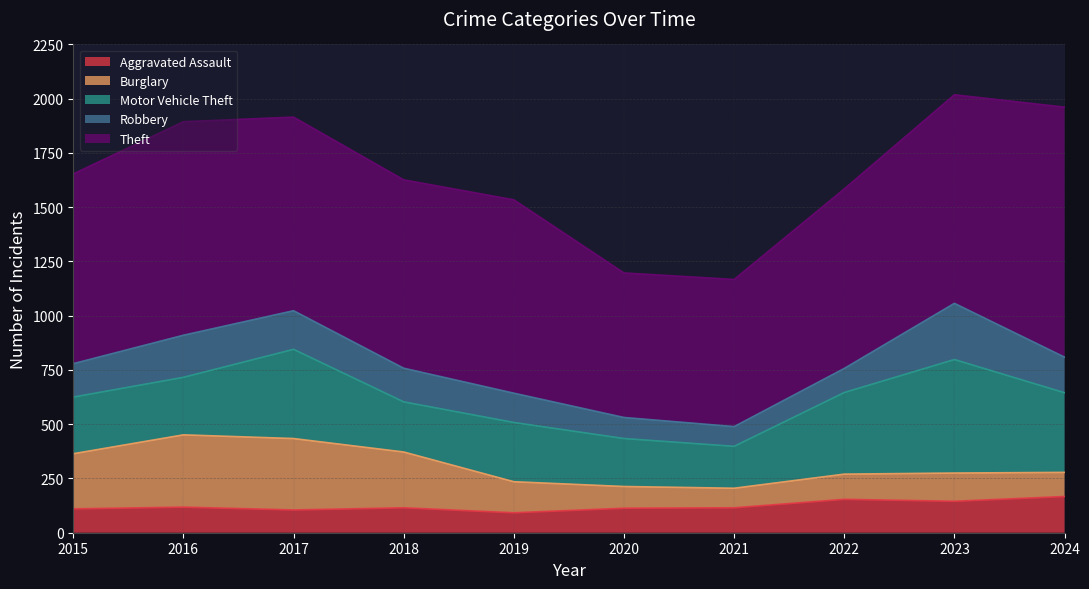

At which category does the chart reach its peak across all series?

2024